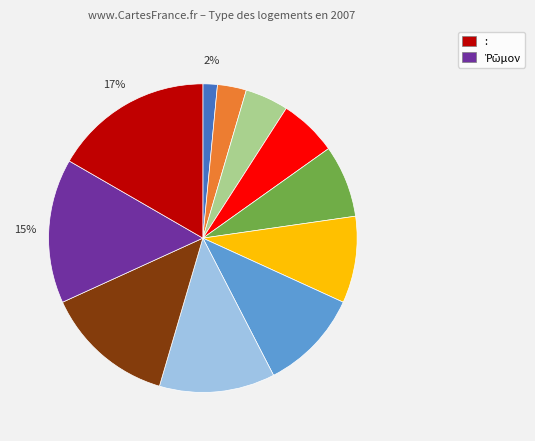

To the nearest percent, what is the difference between the largest and smallest slice percentages?

15%